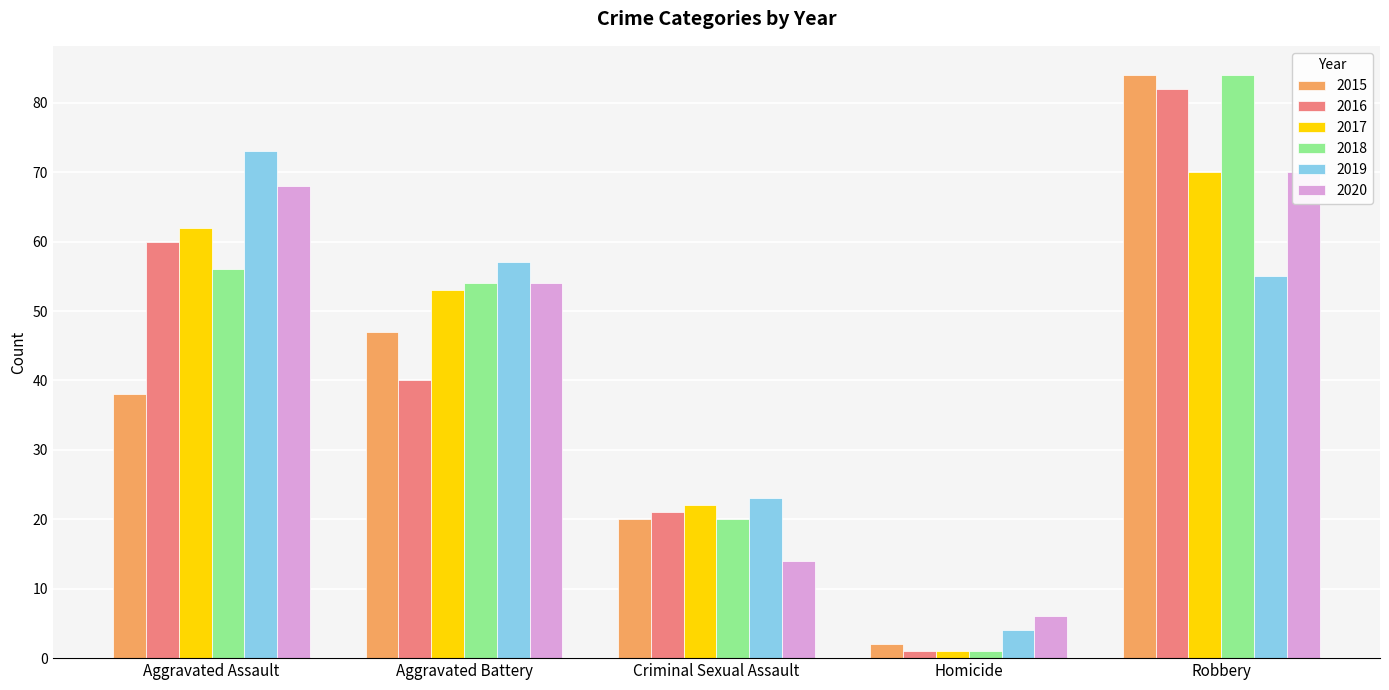

Reading right to left, list all the values displayed in this chart.

2015: Robbery=84	Homicide=2	Criminal Sexual Assault=20	Aggravated Battery=47	Aggravated Assault=38
2016: Robbery=82	Homicide=1	Criminal Sexual Assault=21	Aggravated Battery=40	Aggravated Assault=60
2017: Robbery=70	Homicide=1	Criminal Sexual Assault=22	Aggravated Battery=53	Aggravated Assault=62
2018: Robbery=84	Homicide=1	Criminal Sexual Assault=20	Aggravated Battery=54	Aggravated Assault=56
2019: Robbery=55	Homicide=4	Criminal Sexual Assault=23	Aggravated Battery=57	Aggravated Assault=73
2020: Robbery=70	Homicide=6	Criminal Sexual Assault=14	Aggravated Battery=54	Aggravated Assault=68